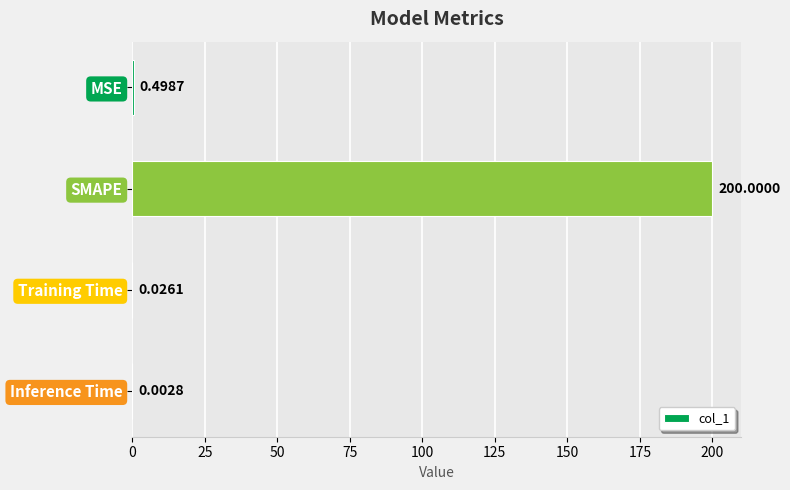

What is the sum of all values?

200.5